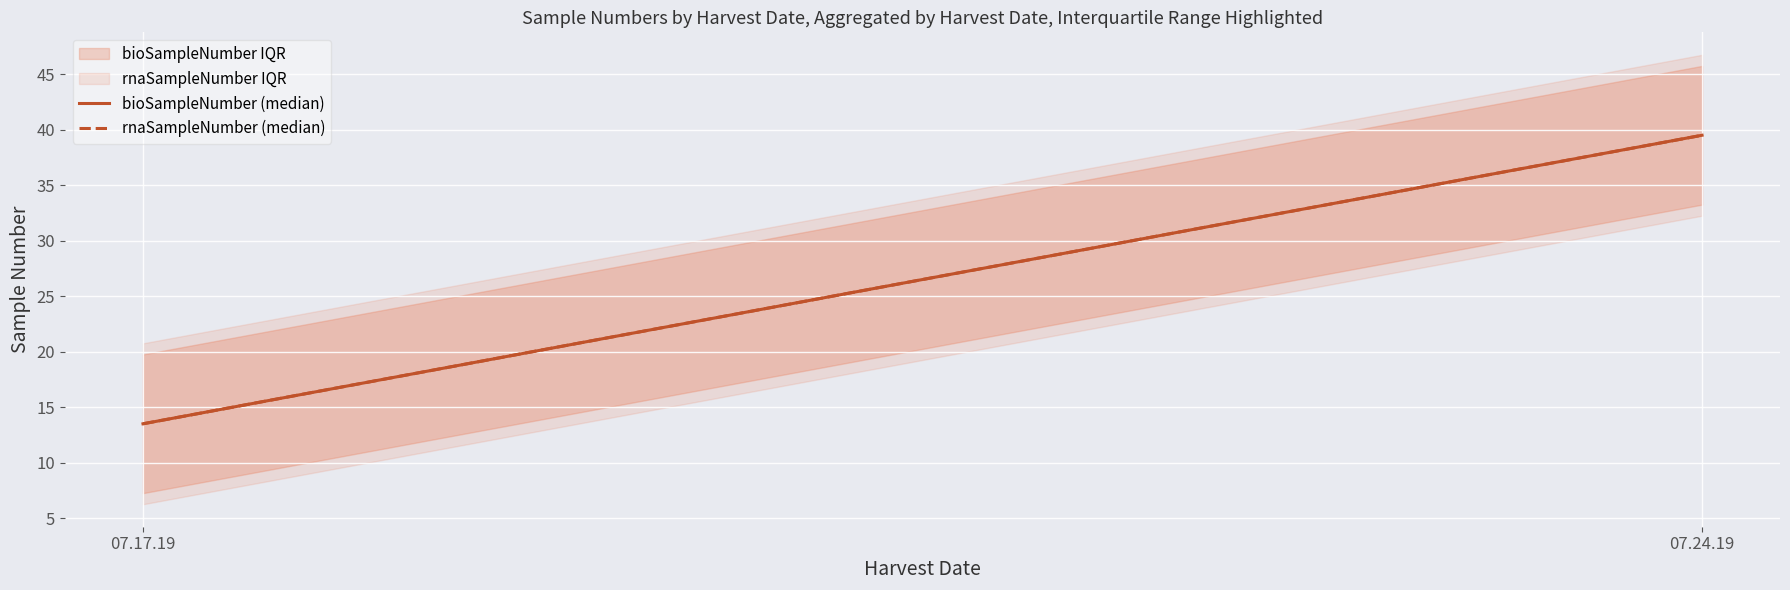

How many lines are shown in the chart?

2